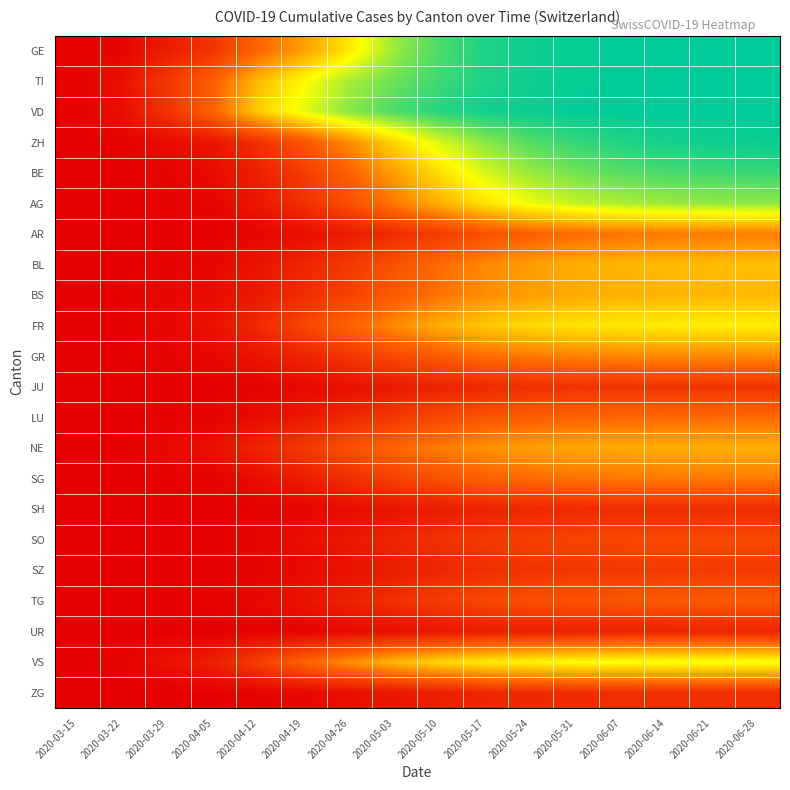

Reading right to left, list all the values displayed in this chart.

GE: 2020-06-28=500	2020-06-21=499	2020-06-14=499	2020-06-07=498	2020-05-31=495	2020-05-24=490	2020-05-17=480	2020-05-10=450	2020-05-03=400	2020-04-26=310	2020-04-19=230	2020-04-12=165	2020-04-05=87	2020-03-29=48	2020-03-22=10	2020-03-15=4
TI: 2020-06-28=500	2020-06-21=500	2020-06-14=499	2020-06-07=498	2020-05-31=495	2020-05-24=490	2020-05-17=480	2020-05-10=460	2020-05-03=430	2020-04-26=390	2020-04-19=330	2020-04-12=260	2020-04-05=155	2020-03-29=93	2020-03-22=28	2020-03-15=6
VD: 2020-06-28=500	2020-06-21=500	2020-06-14=500	2020-06-07=499	2020-05-31=497	2020-05-24=493	2020-05-17=488	2020-05-10=475	2020-05-03=450	2020-04-26=410	2020-04-19=350	2020-04-12=280	2020-04-05=162	2020-03-29=84	2020-03-22=26	2020-03-15=6
ZH: 2020-06-28=493	2020-06-21=490	2020-06-14=486	2020-06-07=478	2020-05-31=465	2020-05-24=445	2020-05-17=410	2020-05-10=360	2020-05-03=290	2020-04-26=210	2020-04-19=140	2020-04-12=80	2020-04-05=36	2020-03-29=22	2020-03-22=6	2020-03-15=1
BE: 2020-06-28=462	2020-06-21=458	2020-06-14=452	2020-06-07=442	2020-05-31=425	2020-05-24=400	2020-05-17=360	2020-05-10=300	2020-05-03=230	2020-04-26=160	2020-04-19=100	2020-04-12=55	2020-04-05=20	2020-03-29=10	2020-03-22=3	2020-03-15=0
AG: 2020-06-28=406	2020-06-21=403	2020-06-14=398	2020-06-07=388	2020-05-31=372	2020-05-24=345	2020-05-17=305	2020-05-10=250	2020-05-03=190	2020-04-26=130	2020-04-19=80	2020-04-12=40	2020-04-05=12	2020-03-29=8	2020-03-22=1	2020-03-15=0
AR: 2020-06-28=193	2020-06-21=191	2020-06-14=188	2020-06-07=182	2020-05-31=172	2020-05-24=155	2020-05-17=130	2020-05-10=100	2020-05-03=70	2020-04-26=45	2020-04-19=25	2020-04-12=12	2020-04-05=3	2020-03-29=2	2020-03-22=0	2020-03-15=0
BL: 2020-06-28=263	2020-06-21=261	2020-06-14=258	2020-06-07=253	2020-05-31=244	2020-05-24=228	2020-05-17=204	2020-05-10=172	2020-05-03=135	2020-04-26=95	2020-04-19=60	2020-04-12=35	2020-04-05=14	2020-03-29=6	2020-03-22=3	2020-03-15=2
BS: 2020-06-28=255	2020-06-21=254	2020-06-14=252	2020-06-07=248	2020-05-31=241	2020-05-24=229	2020-05-17=210	2020-05-10=182	2020-05-03=148	2020-04-26=110	2020-04-19=75	2020-04-12=45	2020-04-05=21	2020-03-29=15	2020-03-22=5	2020-03-15=1
FR: 2020-06-28=317	2020-06-21=316	2020-06-14=314	2020-06-07=311	2020-05-31=305	2020-05-24=294	2020-05-17=275	2020-05-10=246	2020-05-03=208	2020-04-26=162	2020-04-19=115	2020-04-12=70	2020-04-05=31	2020-03-29=15	2020-03-22=3	2020-03-15=1
GR: 2020-06-28=207	2020-06-21=206	2020-06-14=205	2020-06-07=202	2020-05-31=197	2020-05-24=188	2020-05-17=173	2020-05-10=150	2020-05-03=122	2020-04-26=90	2020-04-19=60	2020-04-12=35	2020-04-05=15	2020-03-29=9	2020-03-22=4	2020-03-15=0
JU: 2020-06-28=86	2020-06-21=86	2020-06-14=85	2020-06-07=84	2020-05-31=81	2020-05-24=76	2020-05-17=68	2020-05-10=56	2020-05-03=42	2020-04-26=28	2020-04-19=16	2020-04-12=8	2020-04-05=2	2020-03-29=0	2020-03-22=0	2020-03-15=0
LU: 2020-06-28=171	2020-06-21=170	2020-06-14=169	2020-06-07=166	2020-05-31=161	2020-05-24=153	2020-05-17=139	2020-05-10=118	2020-05-03=93	2020-04-26=66	2020-04-19=42	2020-04-12=22	2020-04-05=7	2020-03-29=5	2020-03-22=1	2020-03-15=0
NE: 2020-06-28=246	2020-06-21=245	2020-06-14=244	2020-06-07=242	2020-05-31=237	2020-05-24=229	2020-05-17=215	2020-05-10=193	2020-05-03=165	2020-04-26=132	2020-04-19=95	2020-04-12=60	2020-04-05=28	2020-03-29=18	2020-03-22=4	2020-03-15=0
SG: 2020-06-28=191	2020-06-21=190	2020-06-14=189	2020-06-07=186	2020-05-31=181	2020-05-24=172	2020-05-17=157	2020-05-10=134	2020-05-03=107	2020-04-26=76	2020-04-19=48	2020-04-12=25	2020-04-05=8	2020-03-29=5	2020-03-22=0	2020-03-15=0
SH: 2020-06-28=73	2020-06-21=73	2020-06-14=72	2020-06-07=71	2020-05-31=68	2020-05-24=64	2020-05-17=57	2020-05-10=46	2020-05-03=34	2020-04-26=22	2020-04-19=12	2020-04-12=5	2020-04-05=1	2020-03-29=0	2020-03-22=0	2020-03-15=0
SO: 2020-06-28=121	2020-06-21=120	2020-06-14=119	2020-06-07=117	2020-05-31=113	2020-05-24=107	2020-05-17=96	2020-05-10=80	2020-05-03=62	2020-04-26=42	2020-04-19=25	2020-04-12=12	2020-04-05=3	2020-03-29=2	2020-03-22=1	2020-03-15=0
SZ: 2020-06-28=96	2020-06-21=96	2020-06-14=95	2020-06-07=93	2020-05-31=90	2020-05-24=85	2020-05-17=76	2020-05-10=63	2020-05-03=48	2020-04-26=32	2020-04-19=18	2020-04-12=8	2020-04-05=2	2020-03-29=1	2020-03-22=0	2020-03-15=0
TG: 2020-06-28=145	2020-06-21=144	2020-06-14=143	2020-06-07=141	2020-05-31=137	2020-05-24=130	2020-05-17=118	2020-05-10=100	2020-05-03=79	2020-04-26=56	2020-04-19=35	2020-04-12=18	2020-04-05=6	2020-03-29=3	2020-03-22=0	2020-03-15=0
UR: 2020-06-28=60	2020-06-21=60	2020-06-14=59	2020-06-07=58	2020-05-31=56	2020-05-24=52	2020-05-17=46	2020-05-10=37	2020-05-03=27	2020-04-26=17	2020-04-19=9	2020-04-12=4	2020-04-05=1	2020-03-29=0	2020-03-22=0	2020-03-15=0
VS: 2020-06-28=341	2020-06-21=340	2020-06-14=339	2020-06-07=337	2020-05-31=333	2020-05-24=325	2020-05-17=312	2020-05-10=290	2020-05-03=257	2020-04-26=213	2020-04-19=160	2020-04-12=105	2020-04-05=51	2020-03-29=31	2020-03-22=10	2020-03-15=2
ZG: 2020-06-28=78	2020-06-21=78	2020-06-14=77	2020-06-07=76	2020-05-31=73	2020-05-24=69	2020-05-17=62	2020-05-10=51	2020-05-03=39	2020-04-26=26	2020-04-19=15	2020-04-12=7	2020-04-05=2	2020-03-29=1	2020-03-22=0	2020-03-15=0